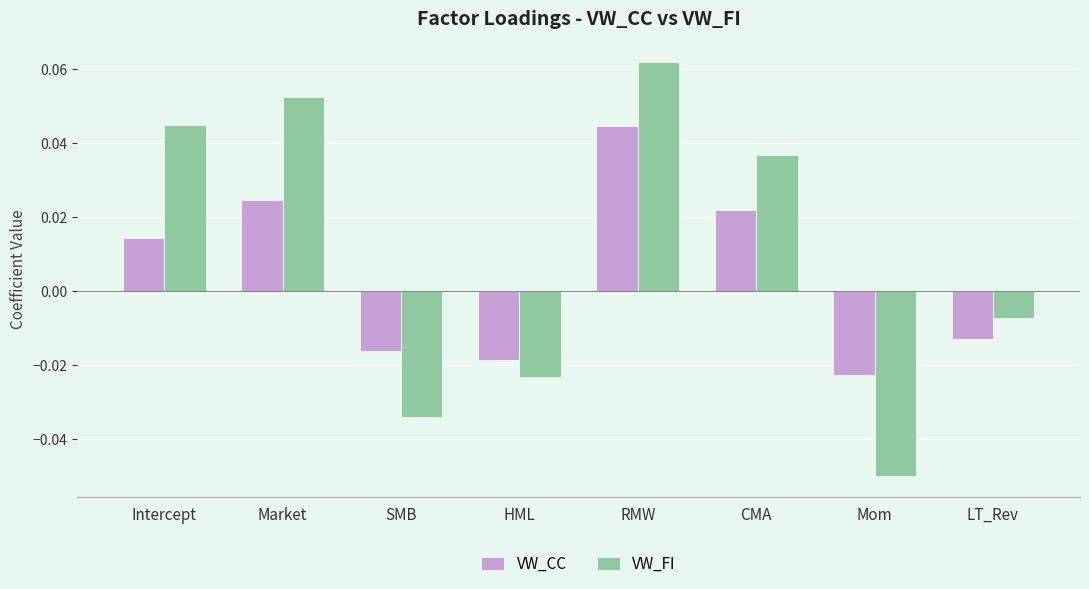

The VW_CC series shows 0.1 at RMW. True or false?

False